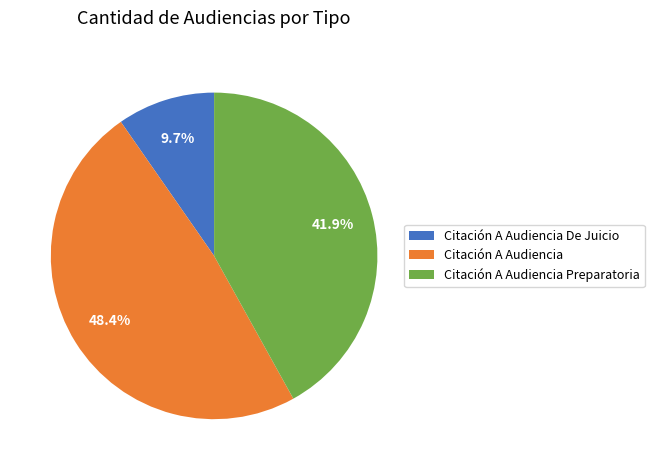

Rank the categories by value from lowest to highest.

Citación A Audiencia De Juicio, Citación A Audiencia Preparatoria, Citación A Audiencia